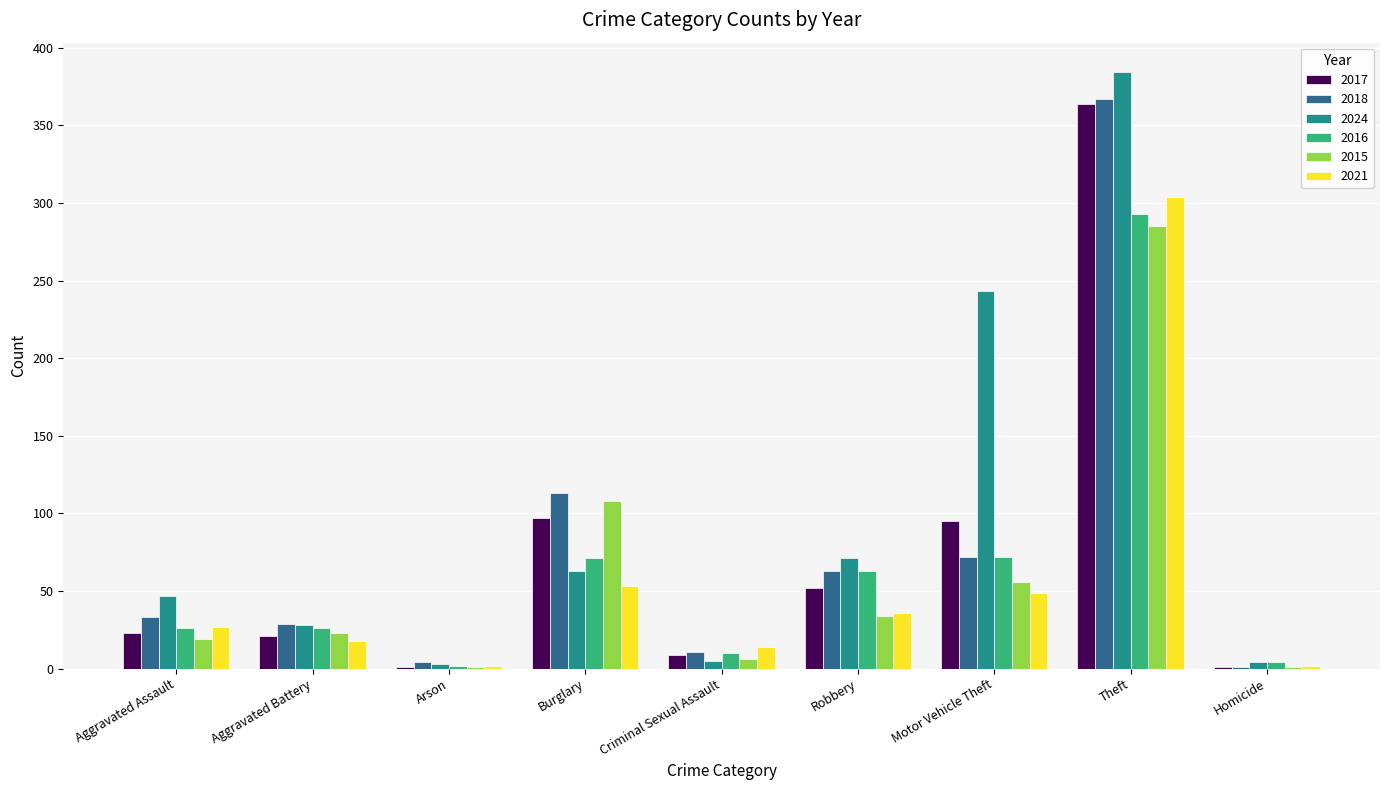

Between Aggravated Assault and Motor Vehicle Theft, which series saw the biggest shift?

2024